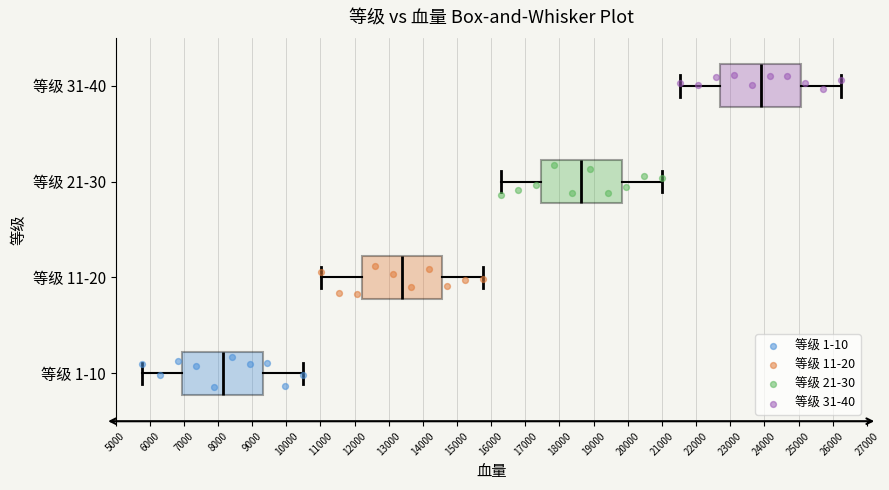

Where does the right whisker of the box for 等级 31-40 end on the x-axis? The values are not printed on the chart, so give them approximately, as read against the axis.

26300